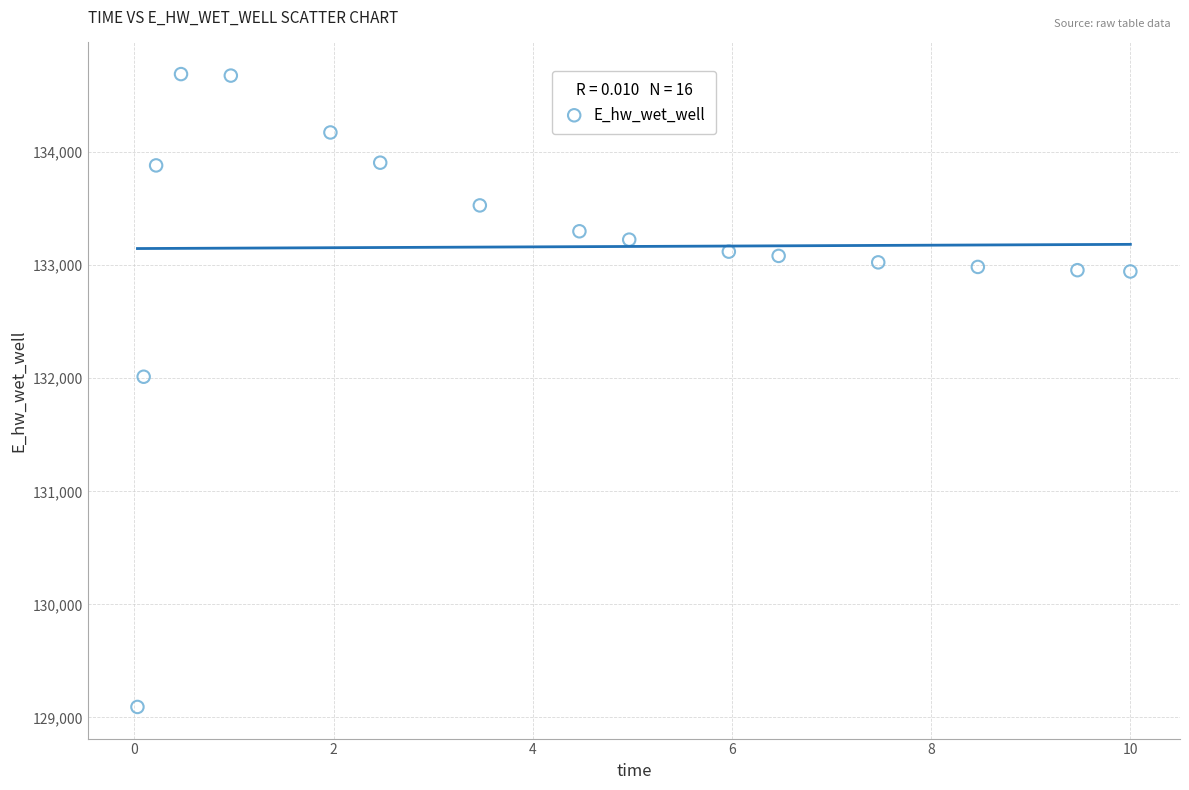

What is the range of Y values (max minus min)?

5596.6